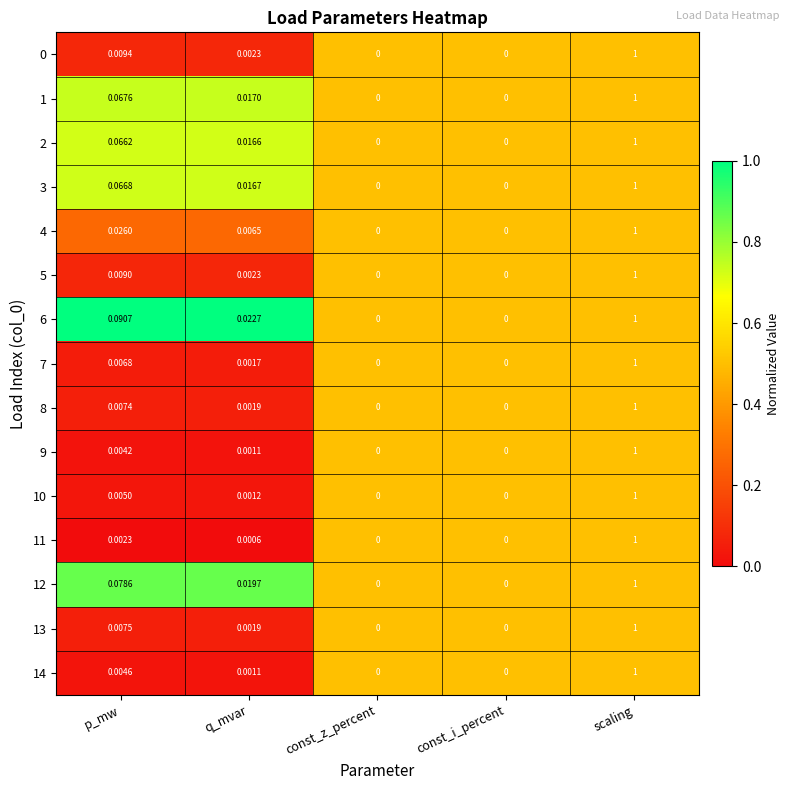

Which label corresponds to the largest value in the chart?

scaling